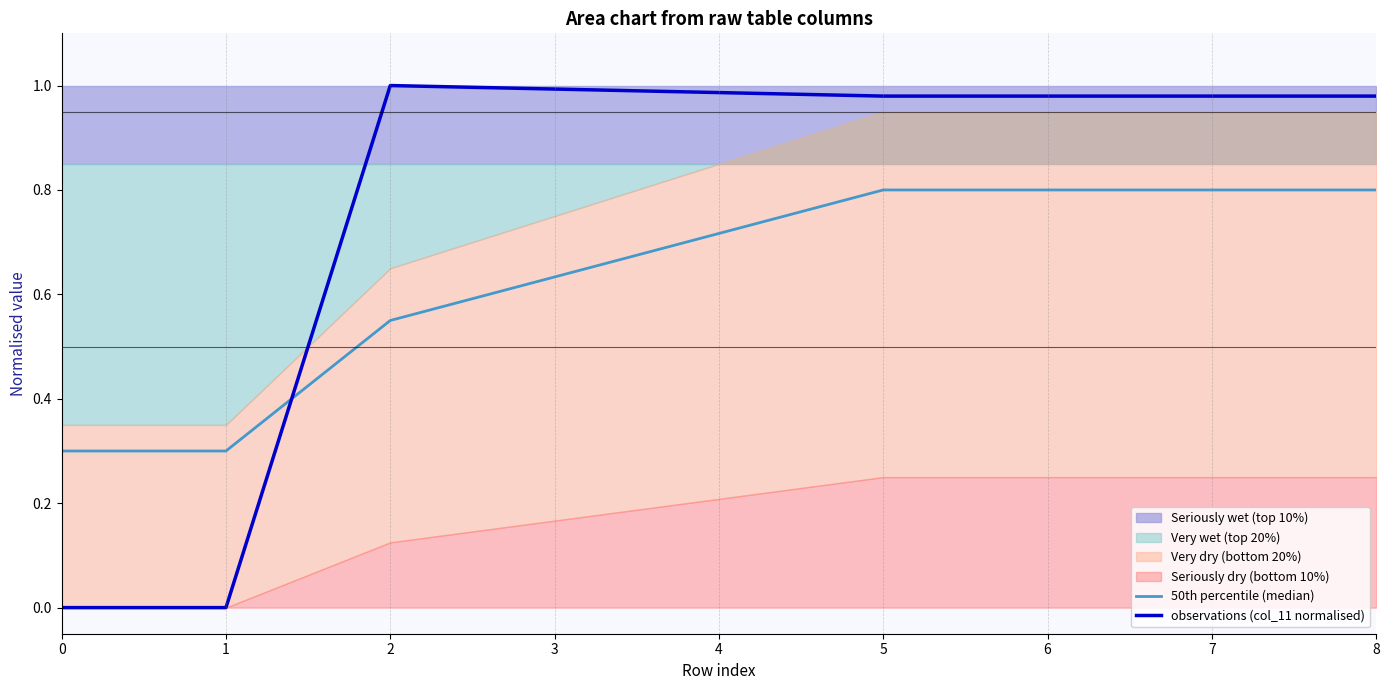

Which series ends up on top after the final intersection of observations (col_11 normalised) and 50th percentile (median)?

observations (col_11 normalised)